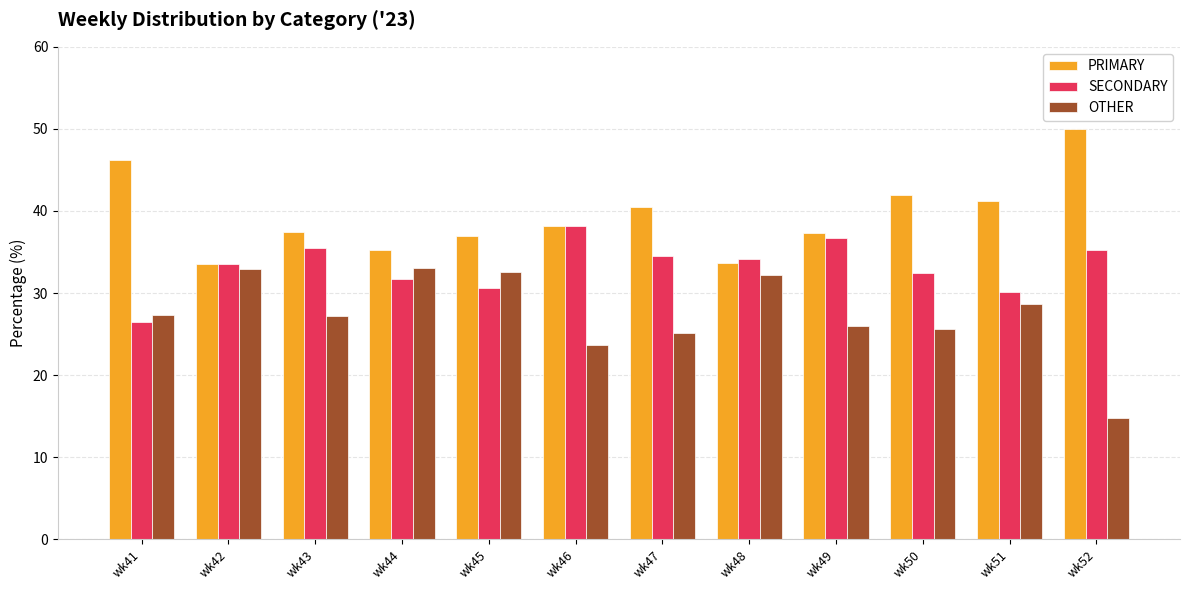

Is the value of OTHER at wk41 greater than the value of PRIMARY at wk51?

No